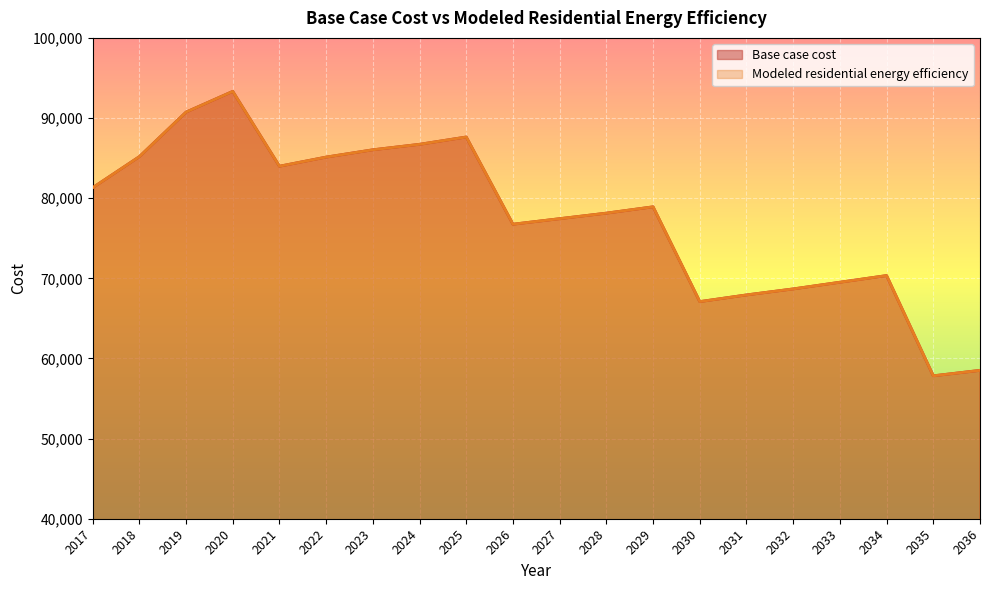

True or false: Modeled residential energy efficiency and Base case cost cross at least once.

False